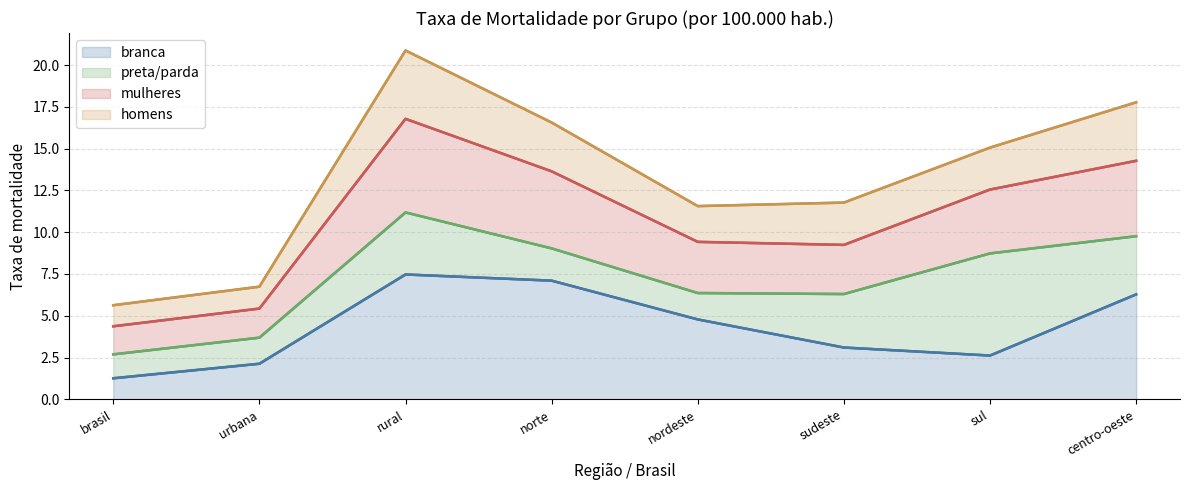

At which label is preta/parda (line) closest to 6?

sudeste